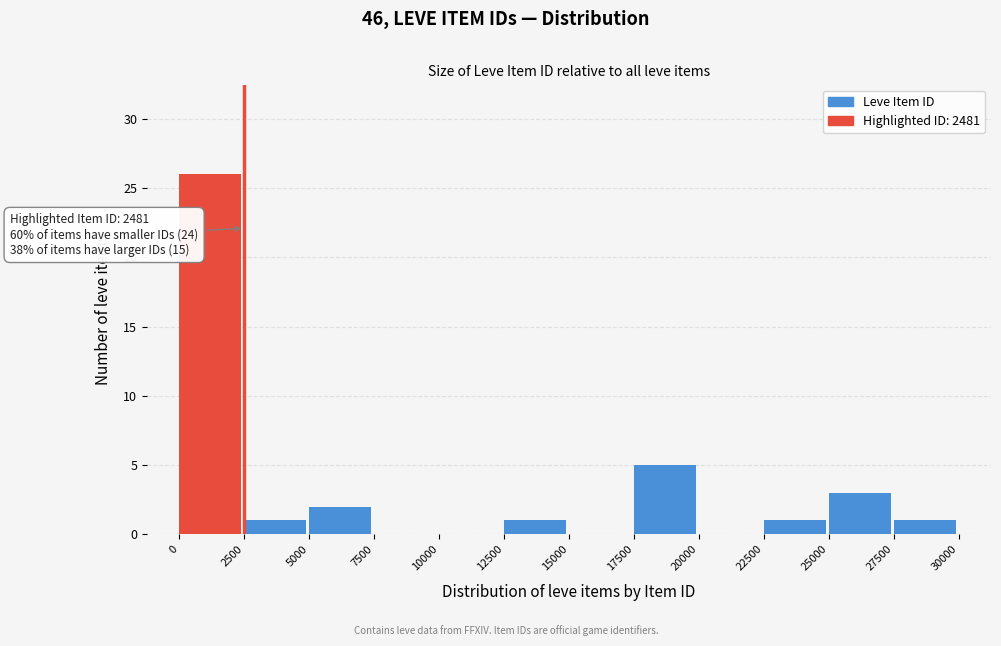

Over which range of the x-axis is the bar tallest?

0 to 2500